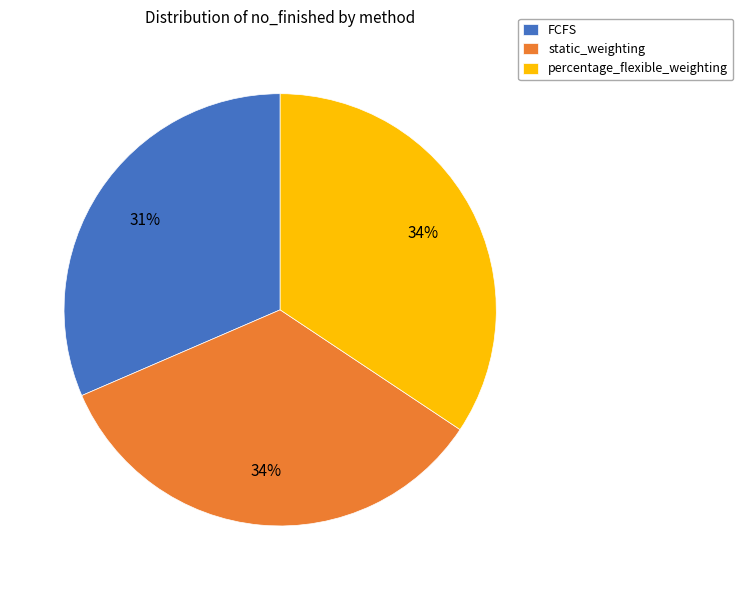

To the nearest percent, what is the combined percentage of percentage_flexible_weighting and static_weighting?

69%